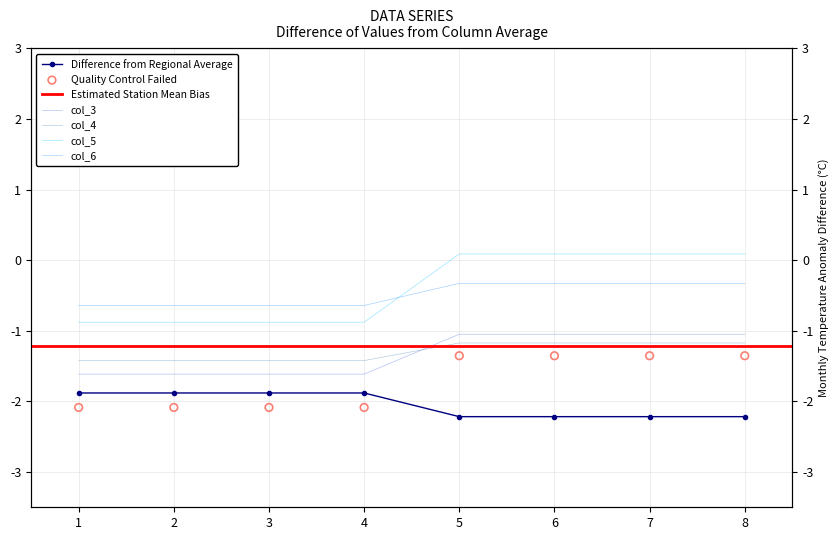

What is the total value across all series at 2?

-8.5